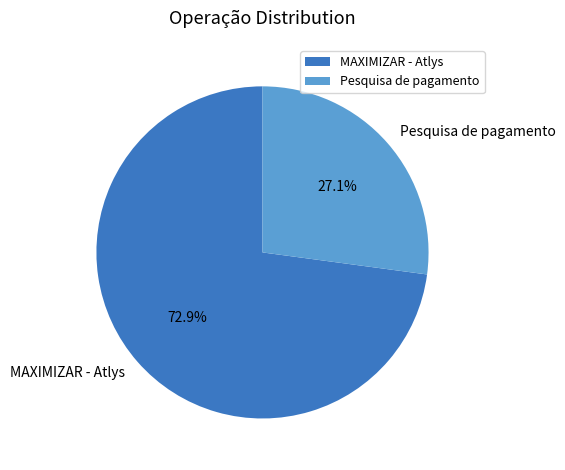

How many segments does this pie chart have?

2